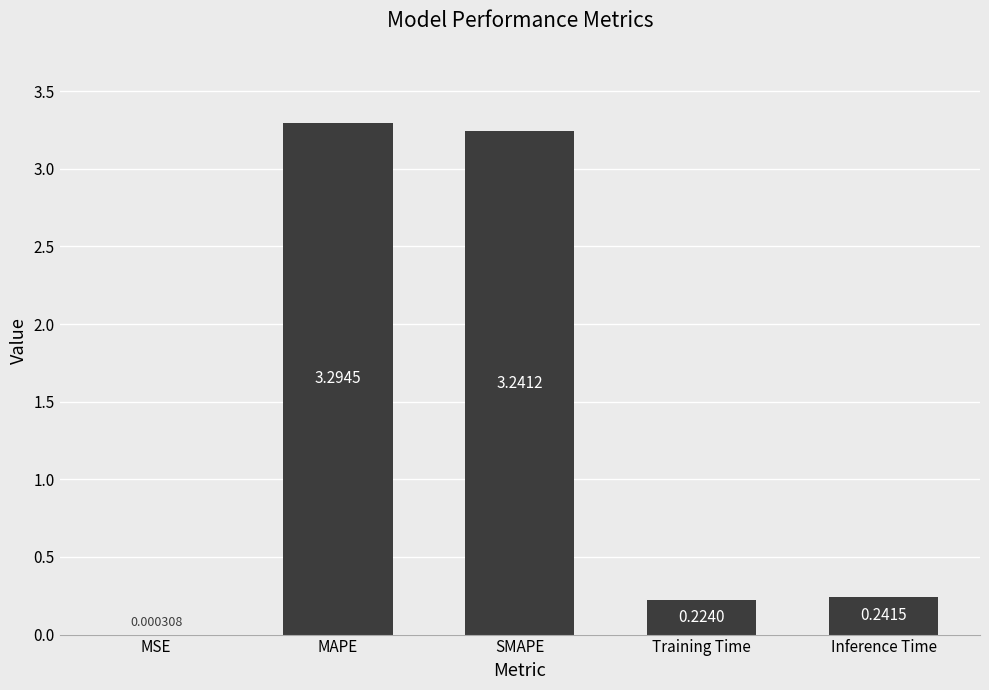

Where is the data nearest to the value 1?

Inference Time